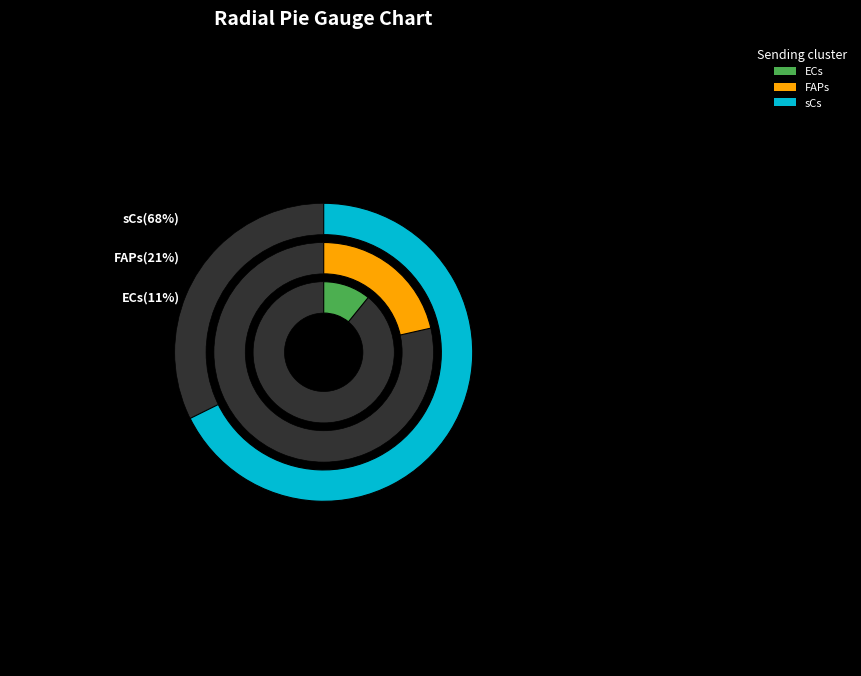

Rank the series at ECs from highest to lowest value.

sCs, FAPs, ECs